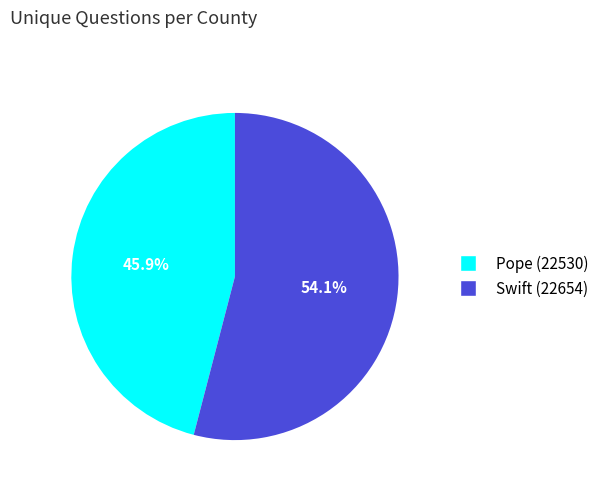

Does Pope (22530) represent more than half of the total?

No